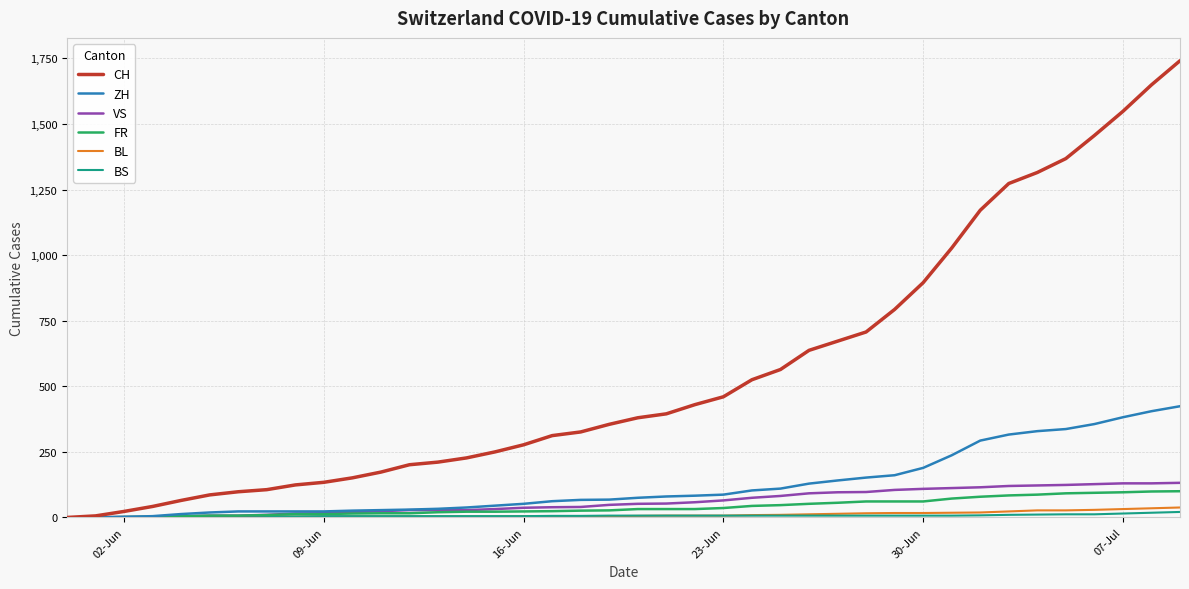

What is the maximum value shown in the chart?

1741